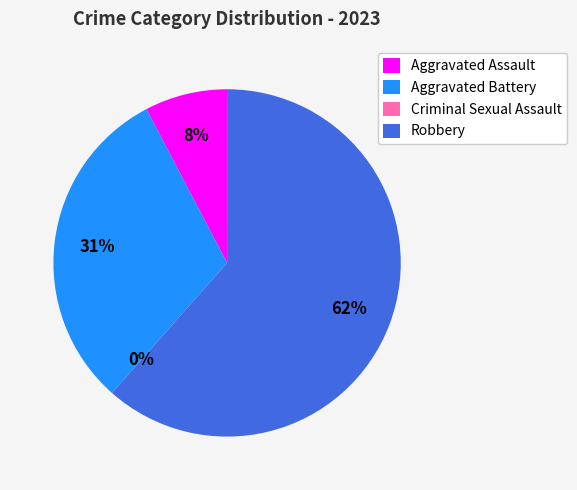

Is Robbery the majority of the pie?

Yes